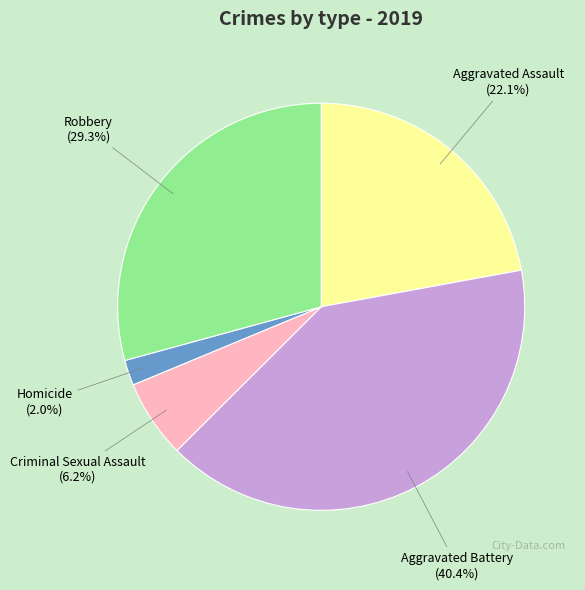

The Aggravated Battery slice represents 52% of the pie. True or false?

False